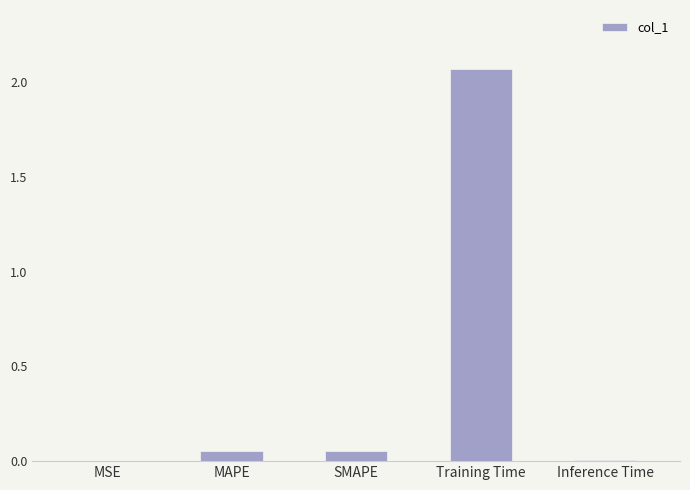

What is the change in value from MAPE to Training Time?

+2.0